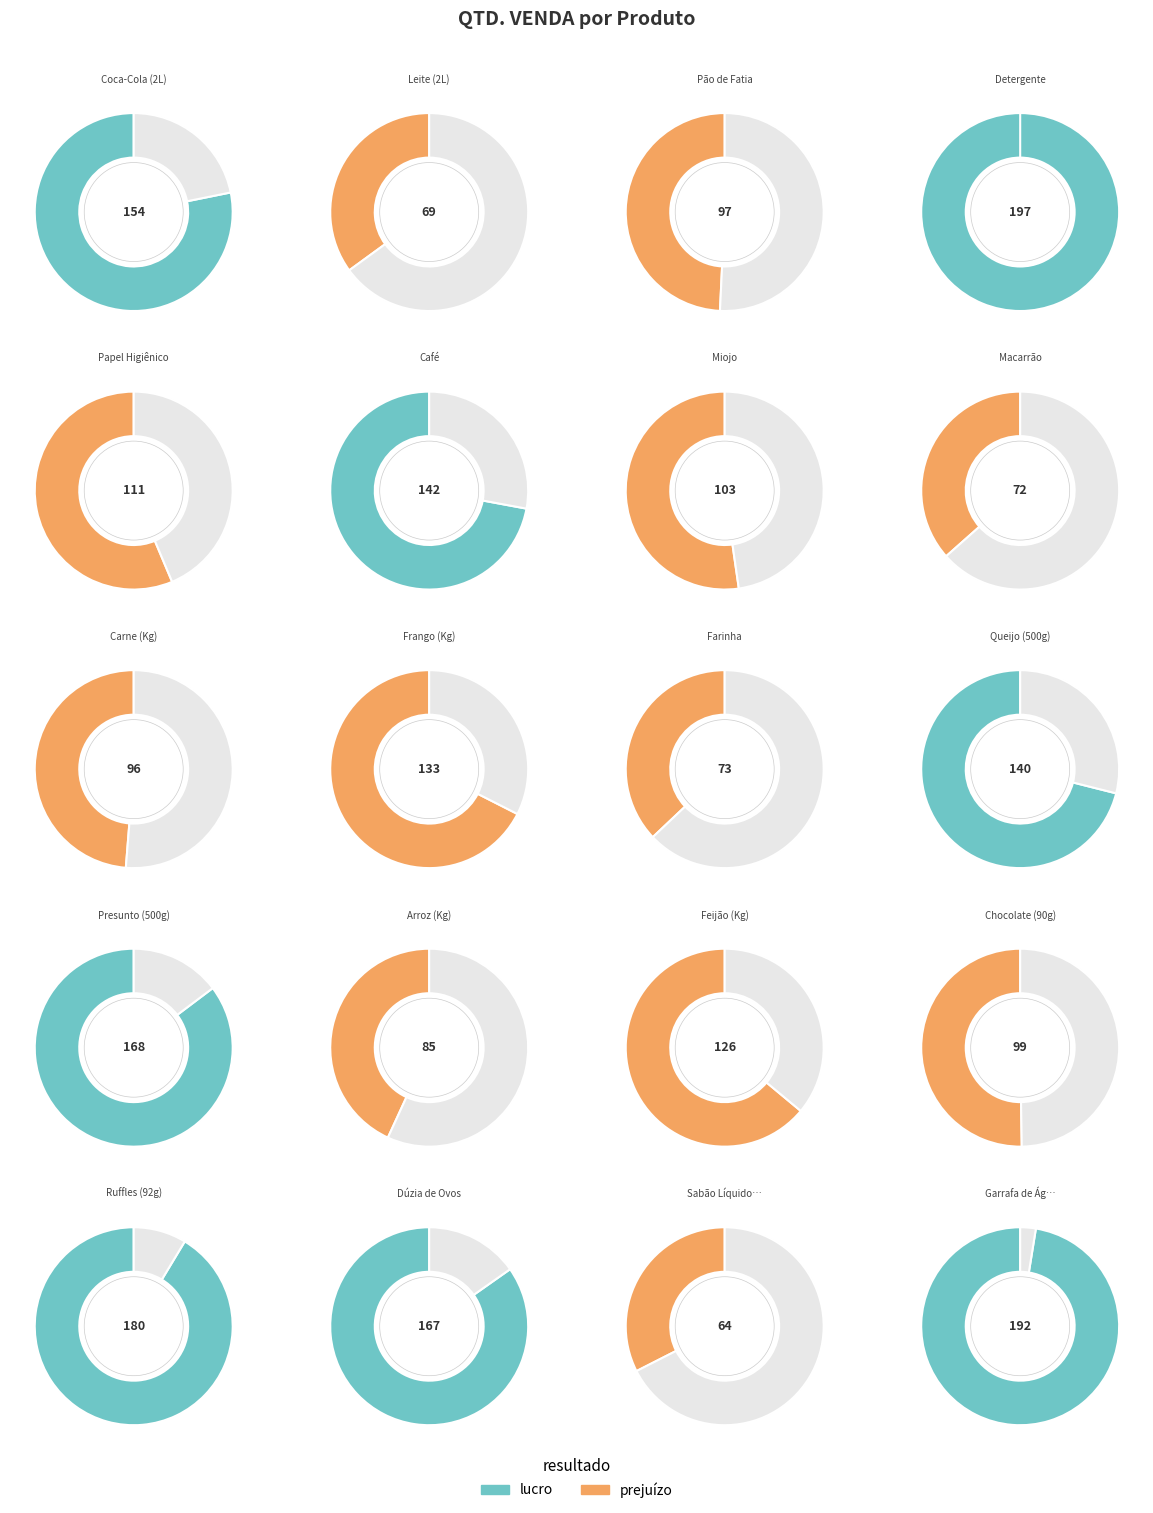

To the nearest percent, what portion does Chocolate (90g) represent?

4%